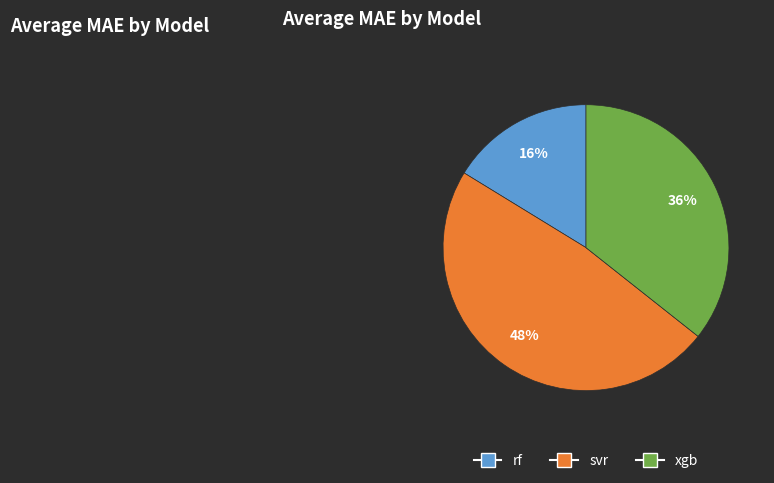

Is the sum of svr and rf greater than half?

Yes